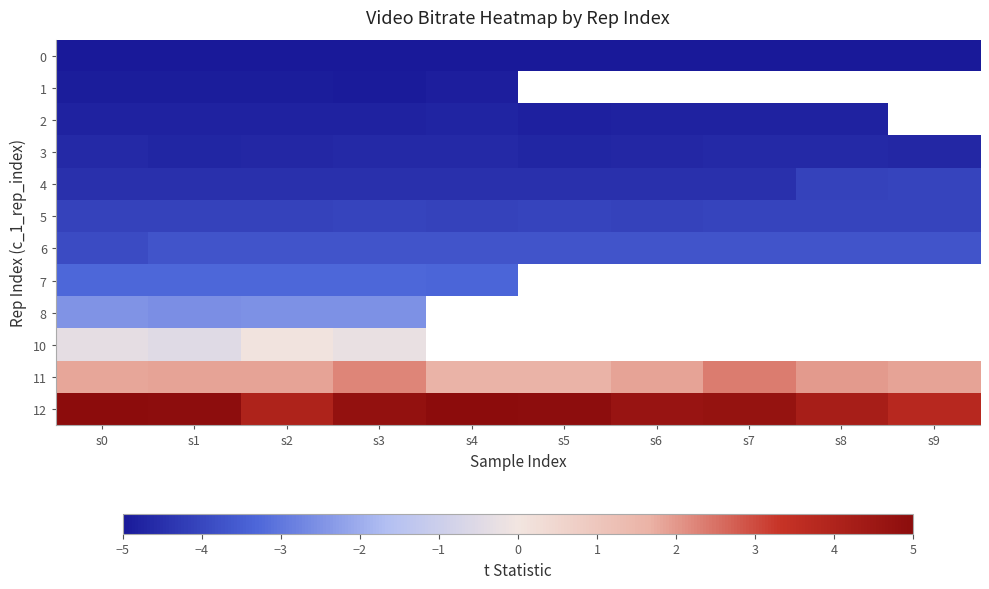

True or false: 8 has a value of -2.6 at s1.

True